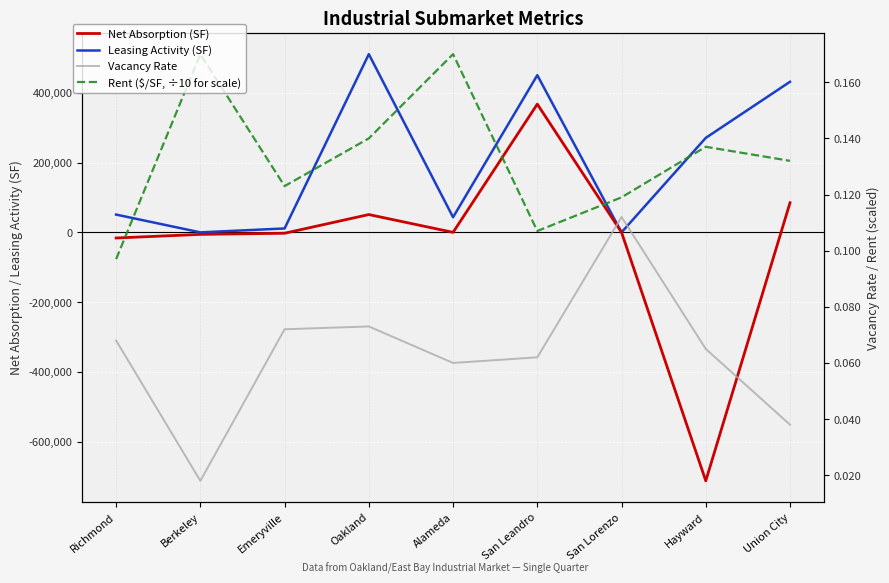

The value of Rent ($/SF, ÷10 for scale) at Richmond is 0.1. True or false?

True